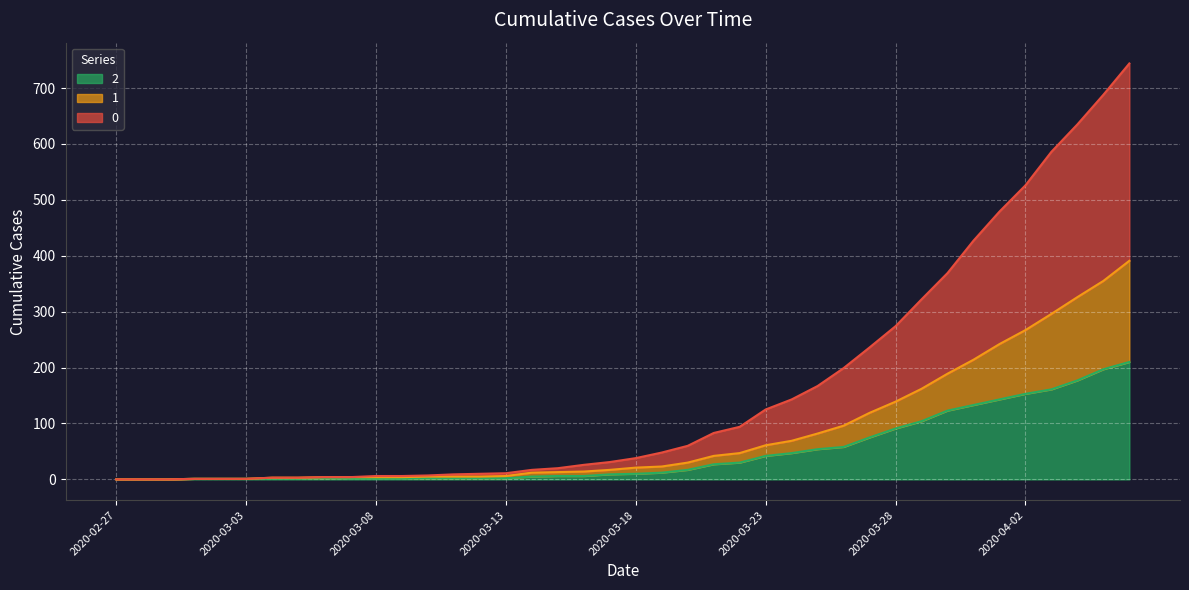

How many lines are shown in the chart?

3